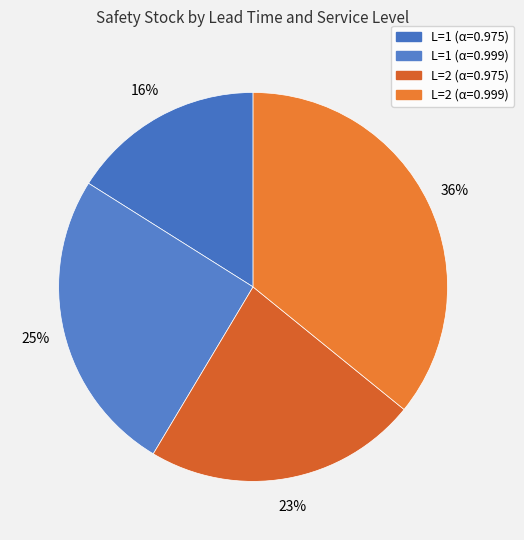

How many segments does this pie chart have?

4